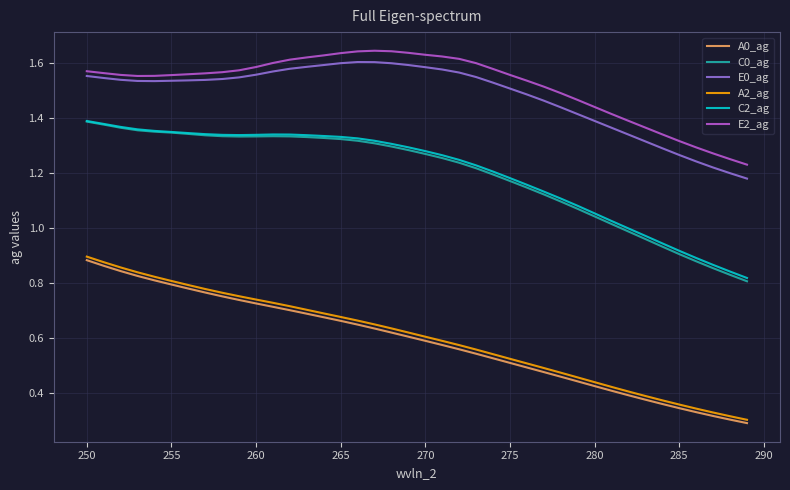

True or false: E0_ag and C0_ag cross at least once.

False